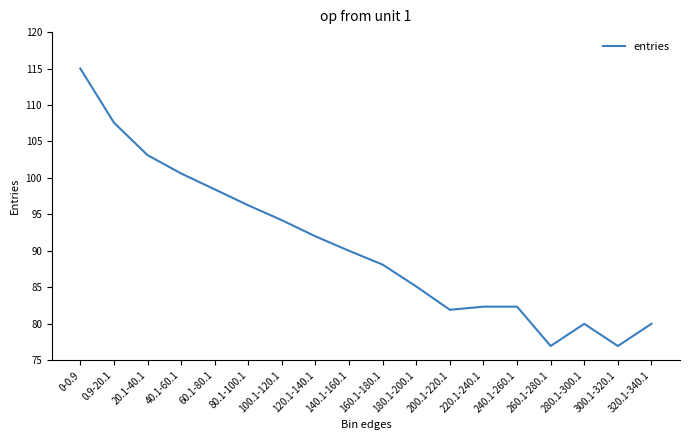

What position from the right is 220.1-240.1?

6